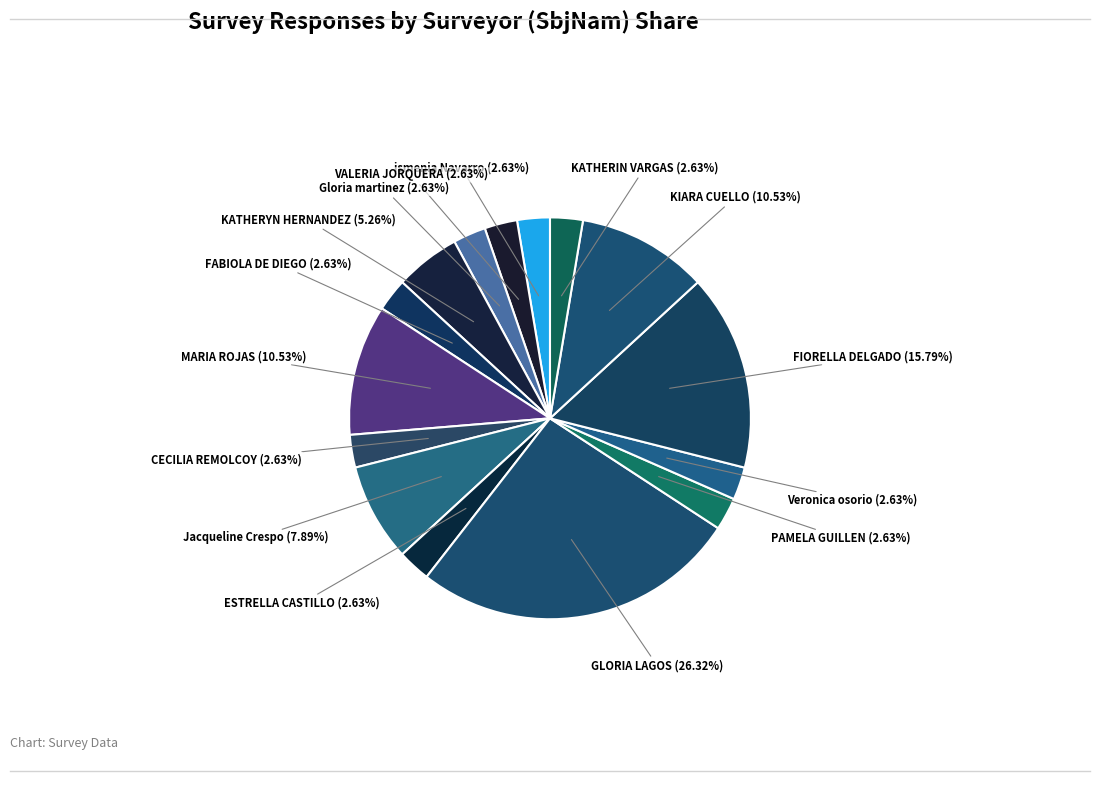

Count the number of slices in the pie.

15